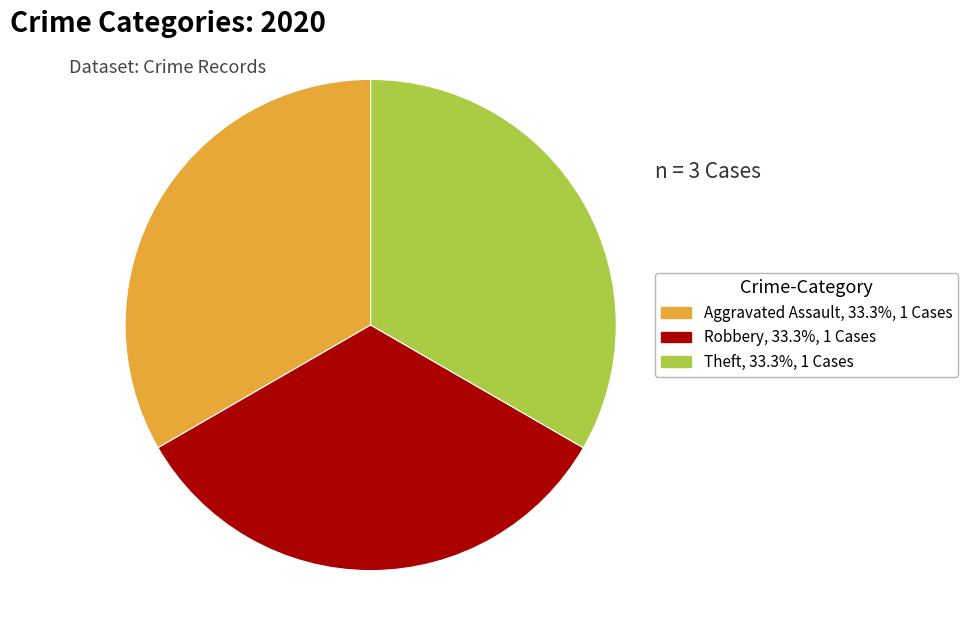

Does any single category account for the majority?

No